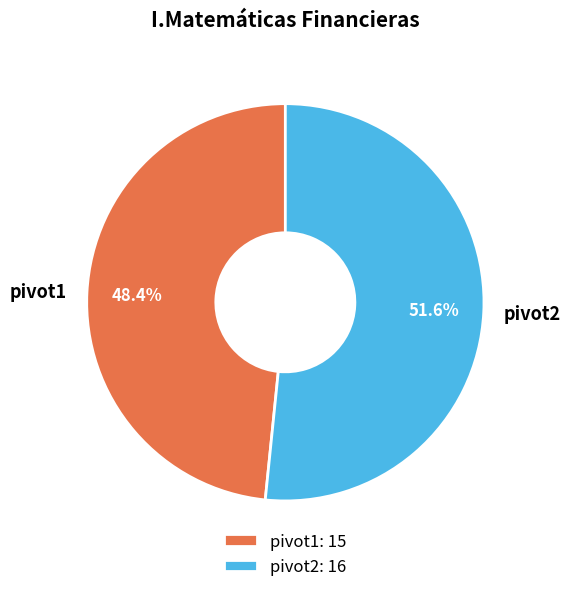

Which category has the biggest portion of the pie?

pivot2